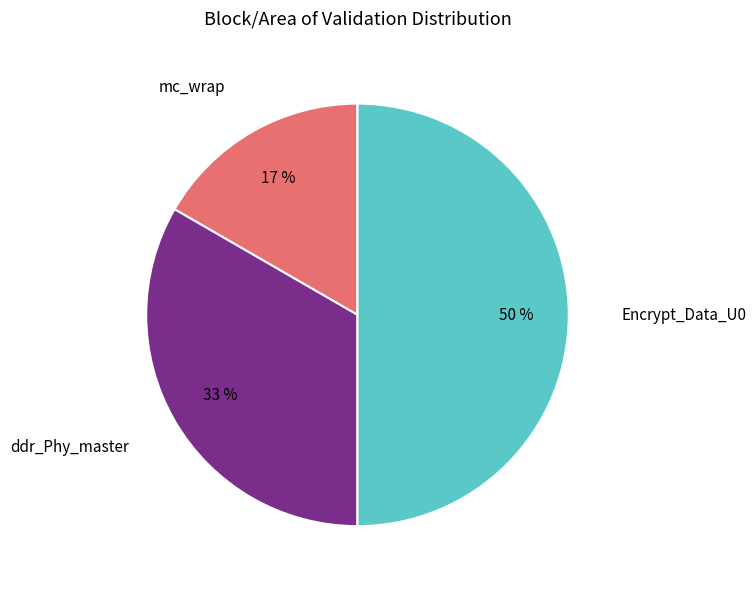

How many segments does this pie chart have?

3